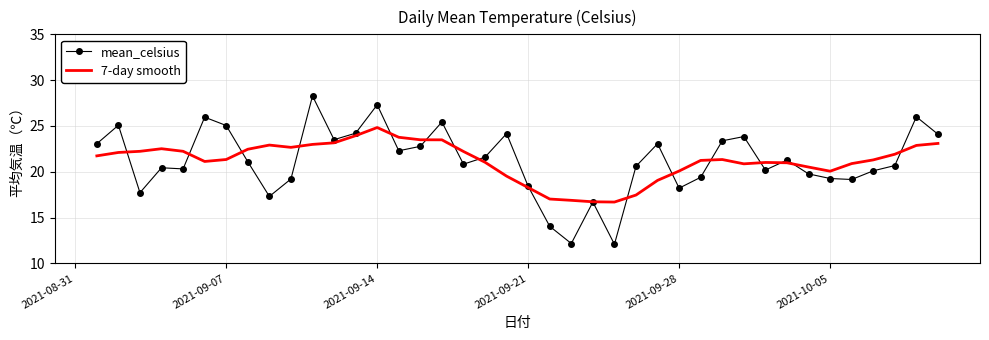

What is the highest value of the mean_celsius series?

28.3